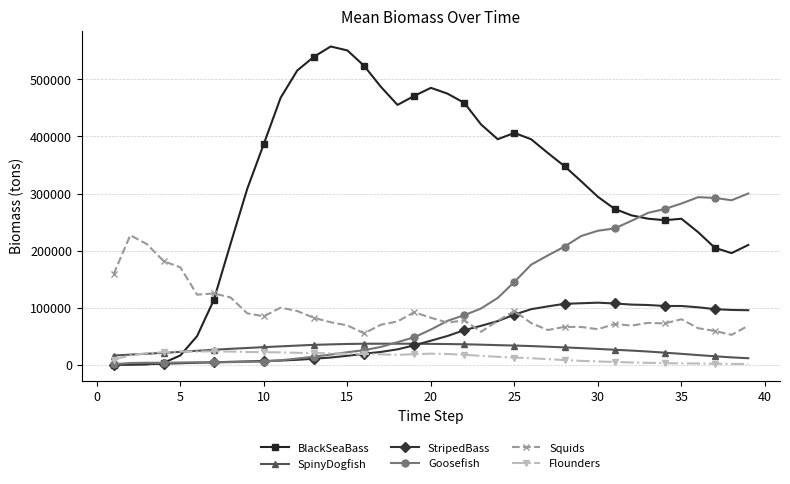

What are all the series names shown in the legend?

BlackSeaBass, SpinyDogfish, StripedBass, Goosefish, Squids, Flounders